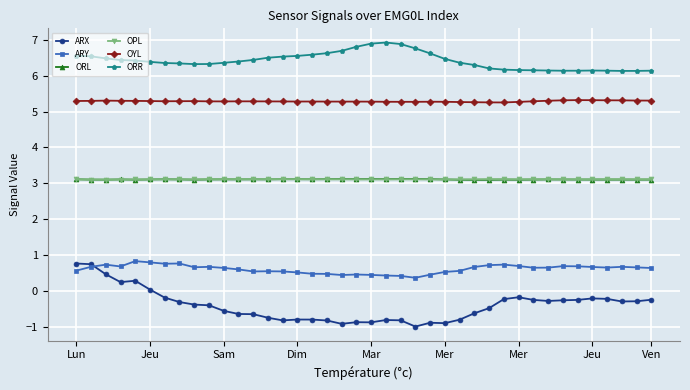

Is this an area chart (filled region under the line)?

No